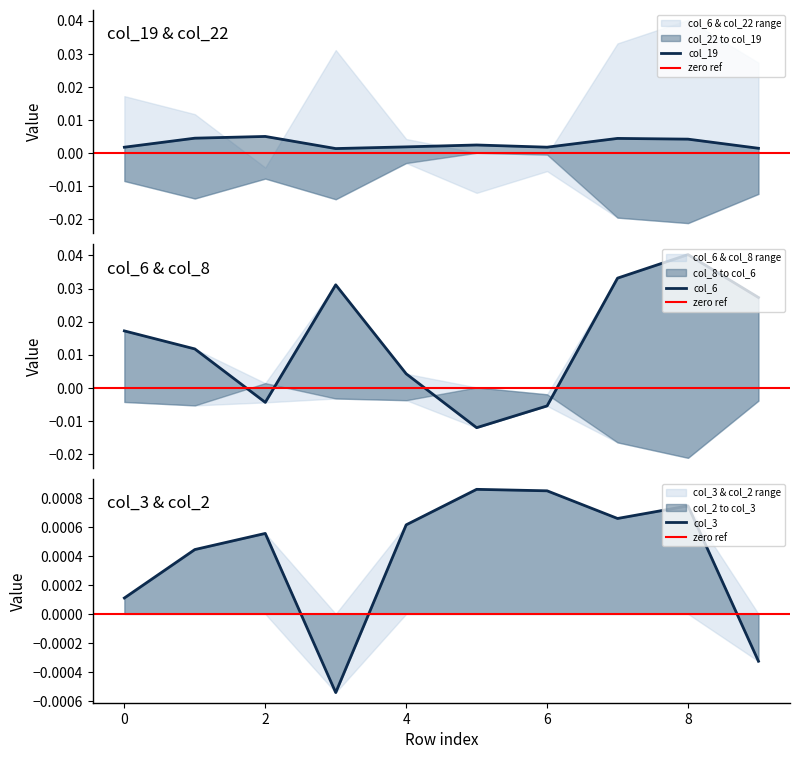

Is the value of col_3 at 8 greater than the value of col_19 at 6?

No